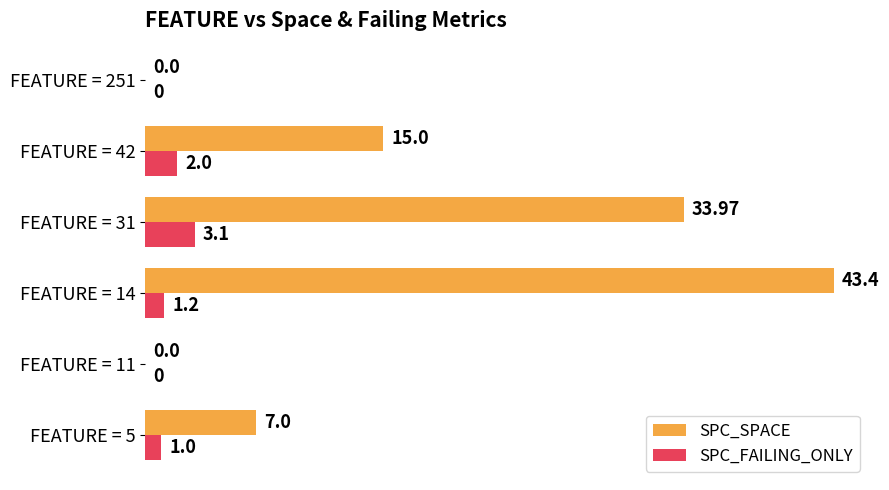

At which category is the sum across all series the highest?

FEATURE = 14